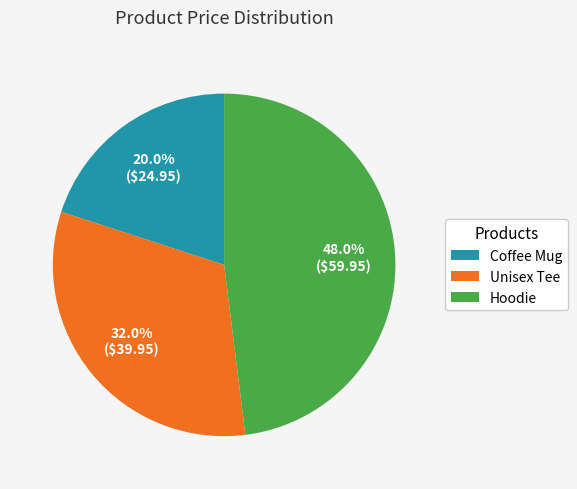

How many segments does this pie chart have?

3